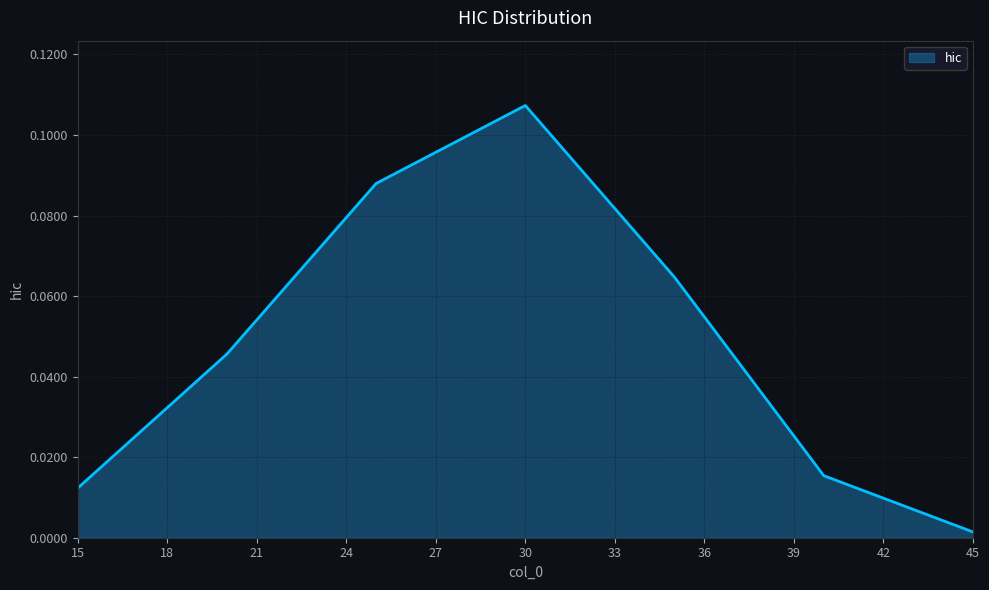

How many lines are shown in the chart?

1